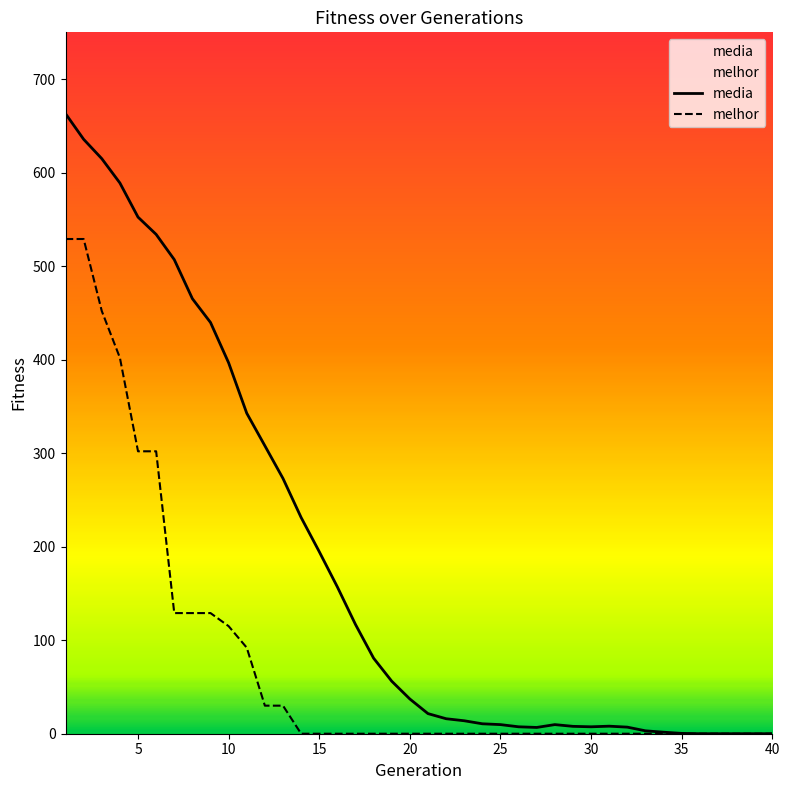

How many series are shown in this chart?

2